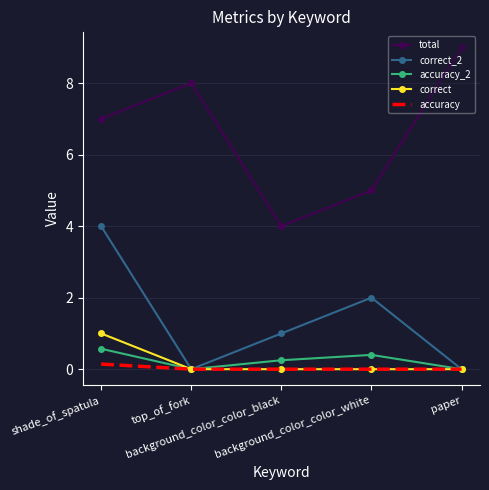

Which series changed the most between top_of_fork and background_color_color_white?

total